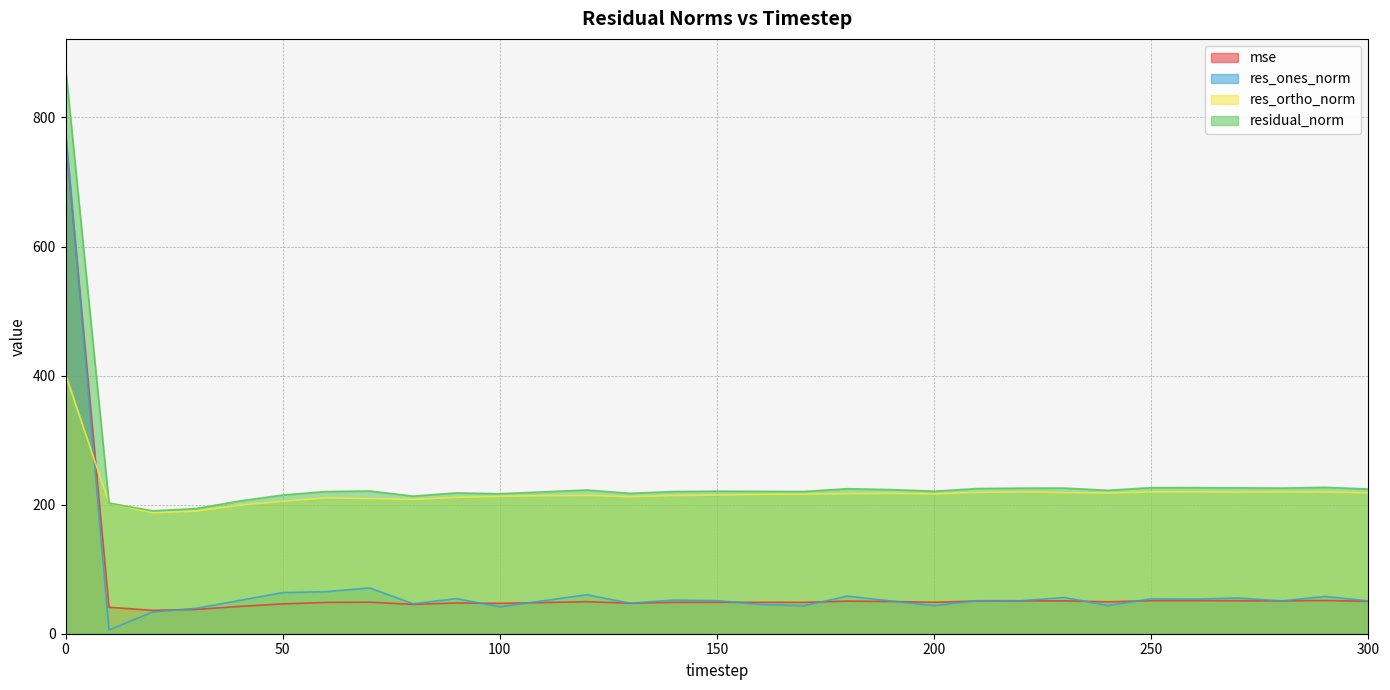

Reading right to left, list all the values displayed in this chart.

mse: 300=50.3	290=51.5	280=50.9	270=51.1	260=51.3	250=51.3	240=49.4	230=50.9	220=50.9	210=50.6	200=48.8	190=49.9	180=50.5	170=48.6	160=48.7	150=48.8	140=48.6	130=47.3	120=49.6	110=48.3	100=47.1	90=47.6	80=45.5	70=48.9	60=48.5	50=46.2	40=42.3	30=37.6	20=36.3	10=41.0	0=770.7
res_ones_norm: 300=50.8	290=57.7	280=50.9	270=55.3	260=53.6	250=54.1	240=43.8	230=56.1	220=51.2	210=51.2	200=43.5	190=50.7	180=58.3	170=43.4	160=45.4	150=51.3	140=52.1	130=47.2	120=60.4	110=51.1	100=41.6	90=54.4	80=46.4	70=71.1	60=65.1	50=63.8	40=51.4	30=39.3	20=33.5	10=5.8	0=780.6
res_ortho_norm: 300=218.4	290=219.4	280=219.9	270=219.2	260=220.0	250=219.8	240=217.9	230=218.6	220=219.7	210=219.1	200=216.6	190=217.5	180=217.0	170=216.1	160=216.0	150=214.9	140=214.1	130=212.4	120=214.4	110=213.8	100=212.9	90=211.3	80=208.1	70=209.5	60=210.5	50=205.3	40=199.1	30=189.9	20=187.4	10=202.5	0=401.8
residual_norm: 300=224.2	290=226.9	280=225.7	270=226.1	260=226.4	250=226.4	240=222.3	230=225.7	220=225.6	210=225.0	200=220.9	190=223.4	180=224.7	170=220.4	160=220.7	150=220.9	140=220.4	130=217.6	120=222.7	110=219.8	100=216.9	90=218.2	80=213.3	70=221.2	60=220.3	50=215.0	40=205.6	30=193.9	20=190.4	10=202.6	0=877.9